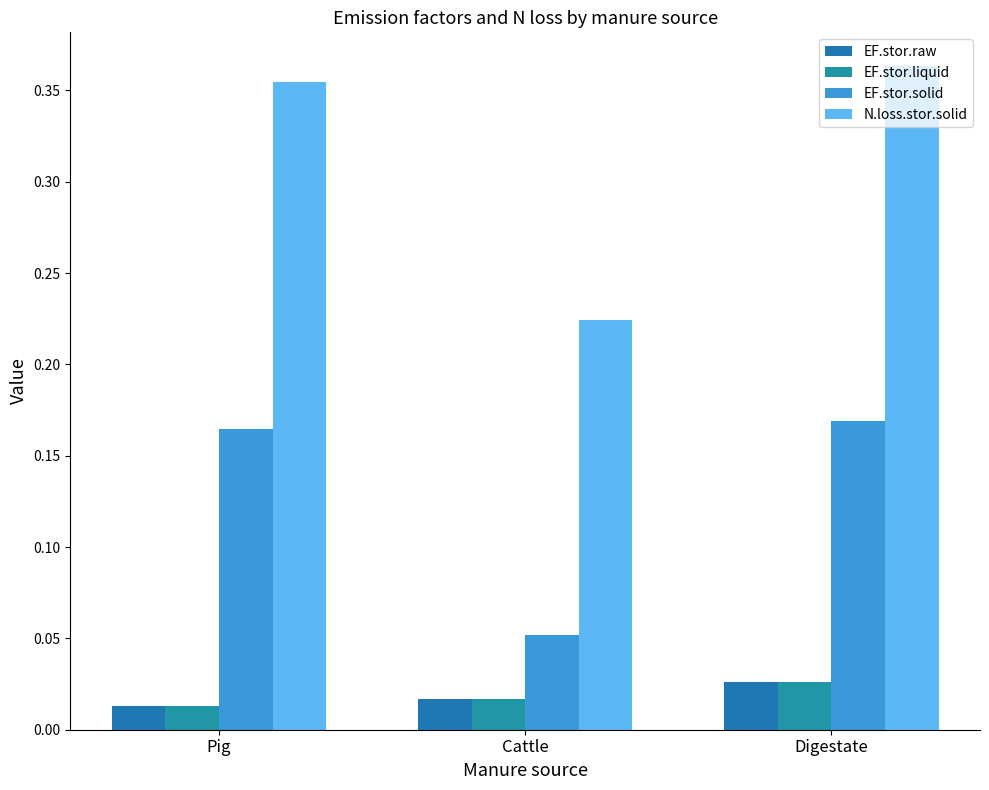

What is the maximum value shown in the chart?

0.4